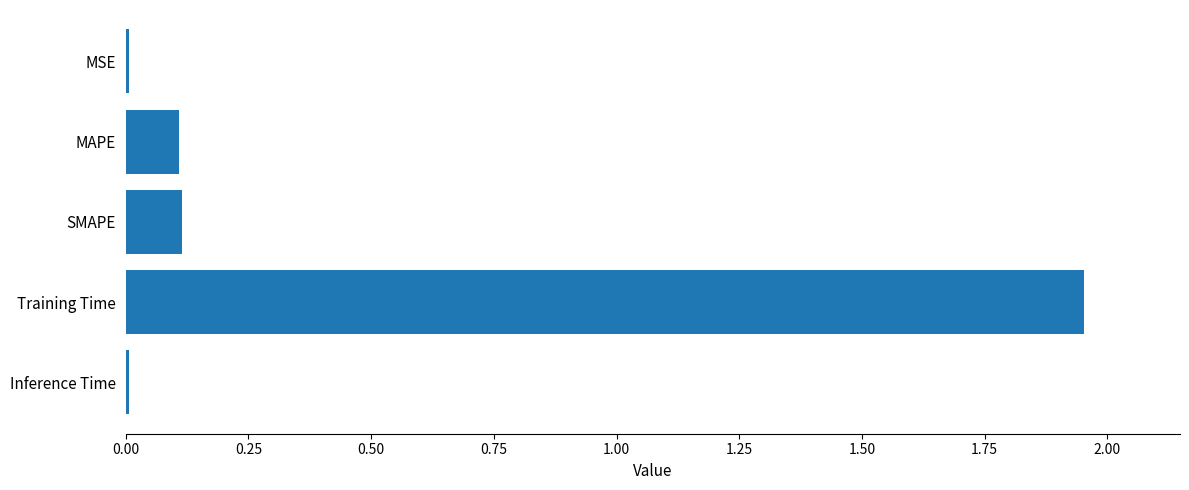

Is it true that the value at SMAPE is 0.2?

False